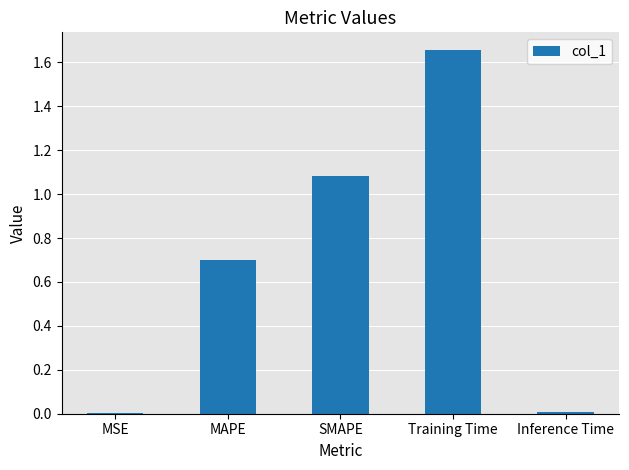

What is the change in value from SMAPE to Training Time?

+0.6